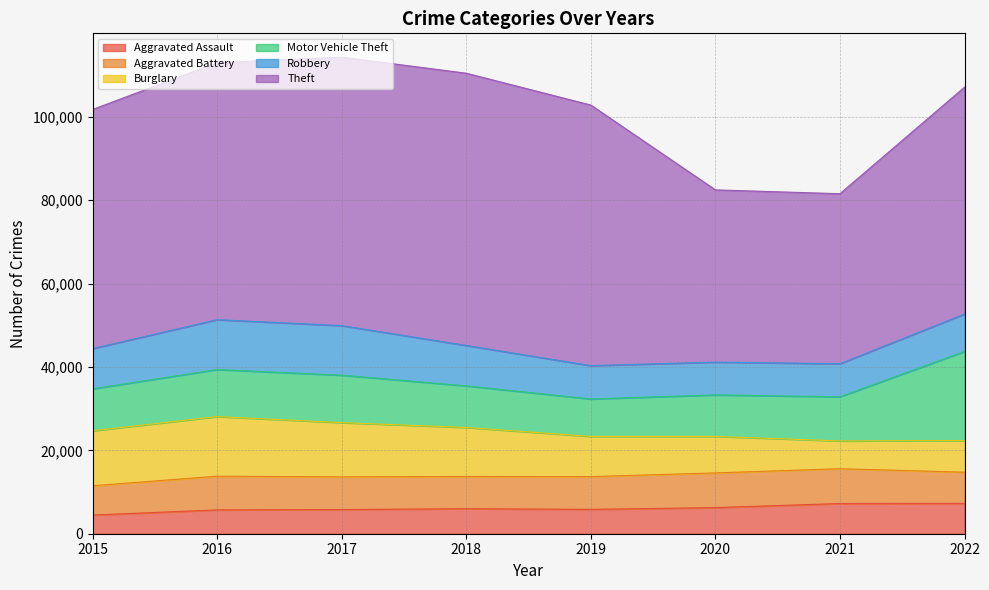

Reading left to right, what are all the values shown in this chart?

Aggravated Assault: 2015=4480	2016=5712	2017=5793	2018=6001	2019=5840	2020=6263	2021=7243	2022=7269
Aggravated Battery: 2015=7018	2016=8085	2017=7845	2018=7734	2019=7857	2020=8319	2021=8346	2022=7488
Burglary: 2015=13184	2016=14289	2017=13001	2018=11746	2019=9639	2020=8756	2021=6658	2022=7577
Motor Vehicle Theft: 2015=10068	2016=11286	2017=11380	2018=9983	2019=8977	2020=9952	2021=10596	2022=21373
Robbery: 2015=9638	2016=11960	2017=11880	2018=9679	2019=7994	2020=7856	2021=7920	2022=8971
Theft: 2015=57350	2016=61618	2017=64380	2018=65285	2019=62484	2020=41308	2021=40771	2022=54398